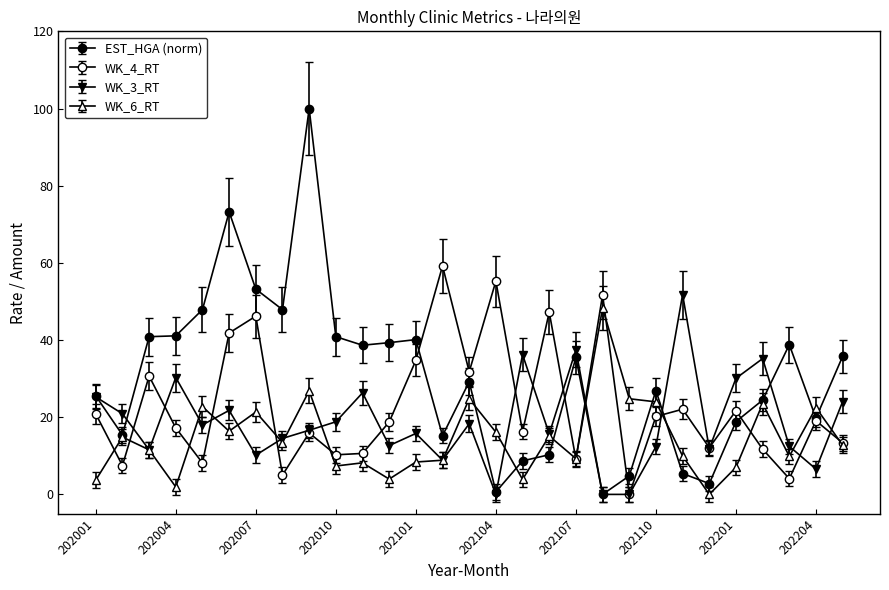

How many data points in WK_4_RT are less than 18?

14